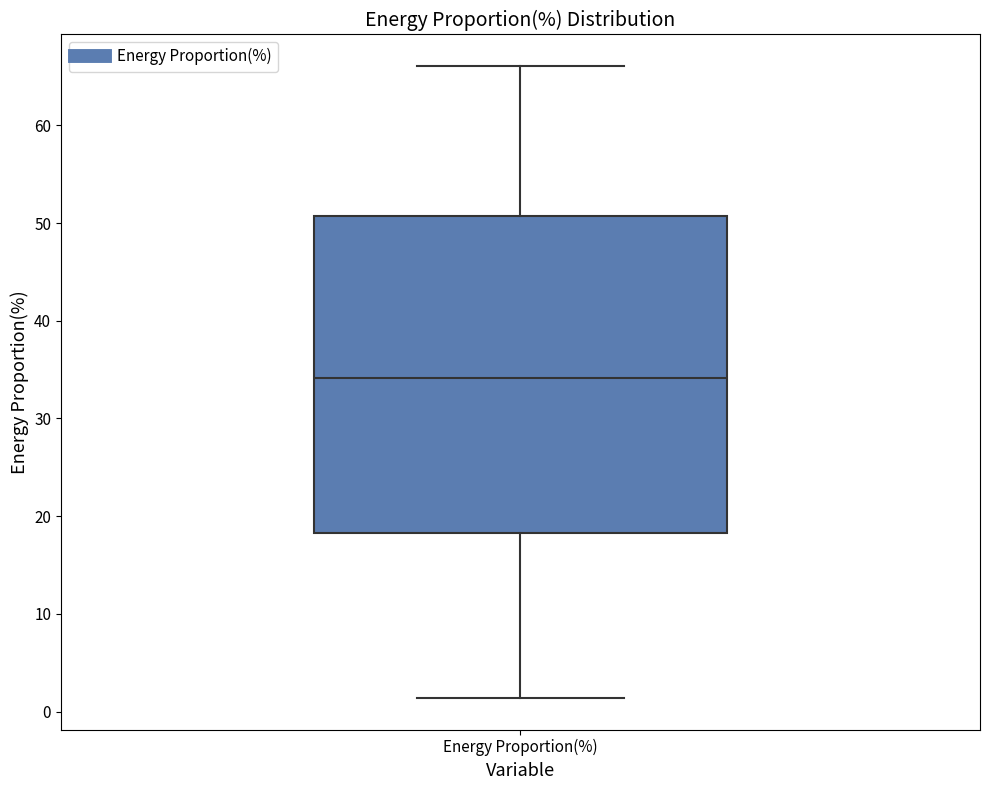

Transcribe this box plot: give where the median line is, the range the box spans, and where the two whiskers end, as read against the y-axis. The values are not printed on the chart, so give them approximately, as read against the axis.

median 34, box 18 to 51, whiskers 1 to 66